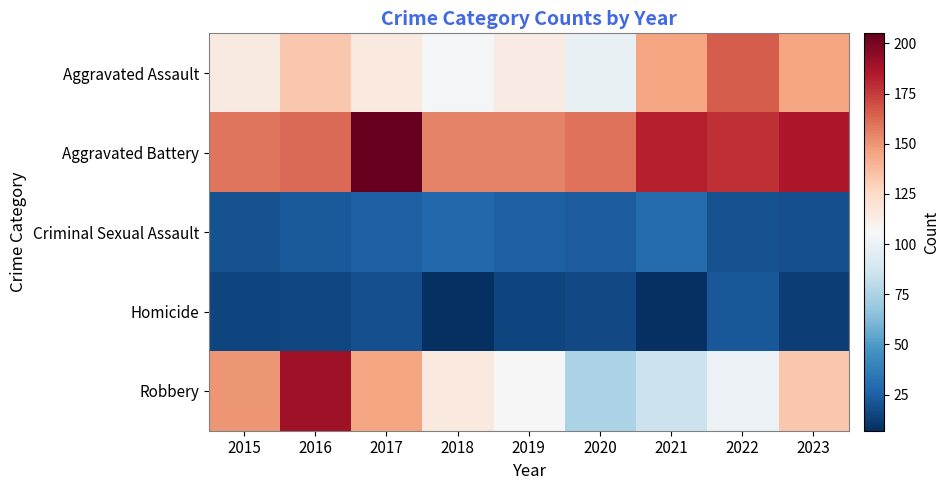

At how many categories does at least one series exceed 55?

9